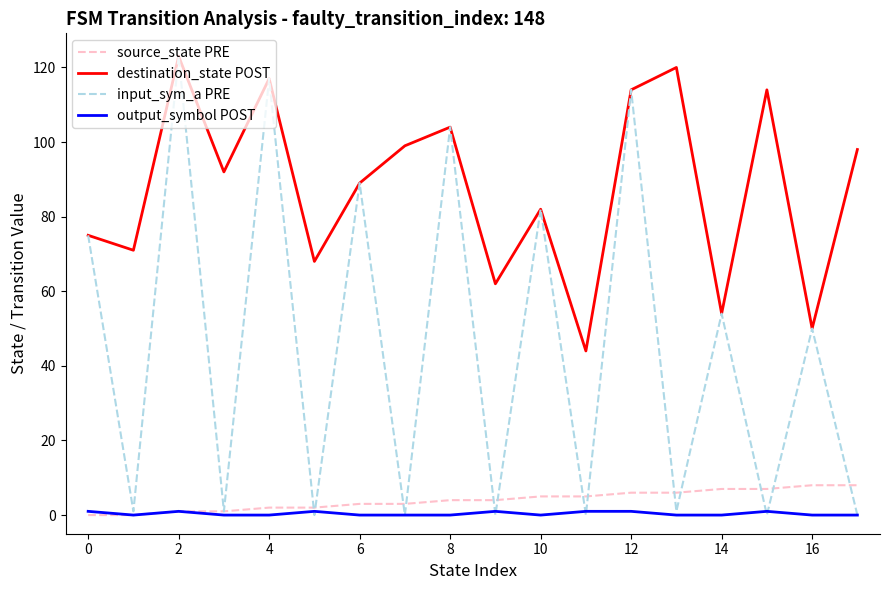

Which series has the largest total across all categories?

destination_state POST